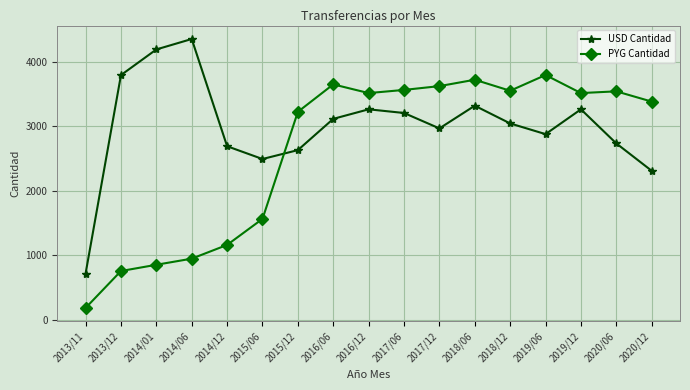

Count the number of data series in this chart.

2